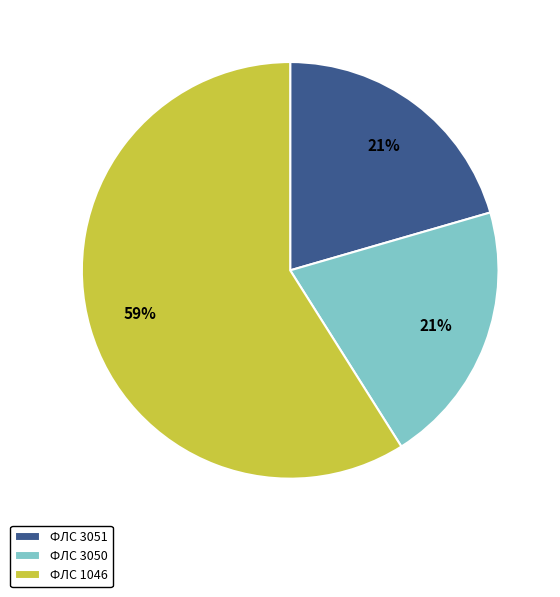

True or false: ФЛС 1046 accounts for 53% of the total.

False